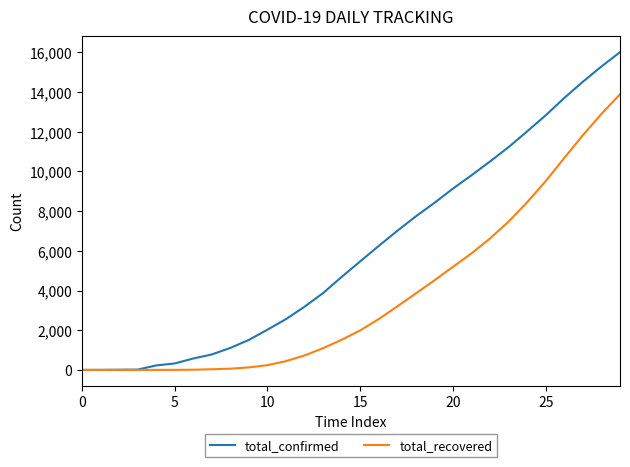

Which series has the largest total across all categories?

total_confirmed